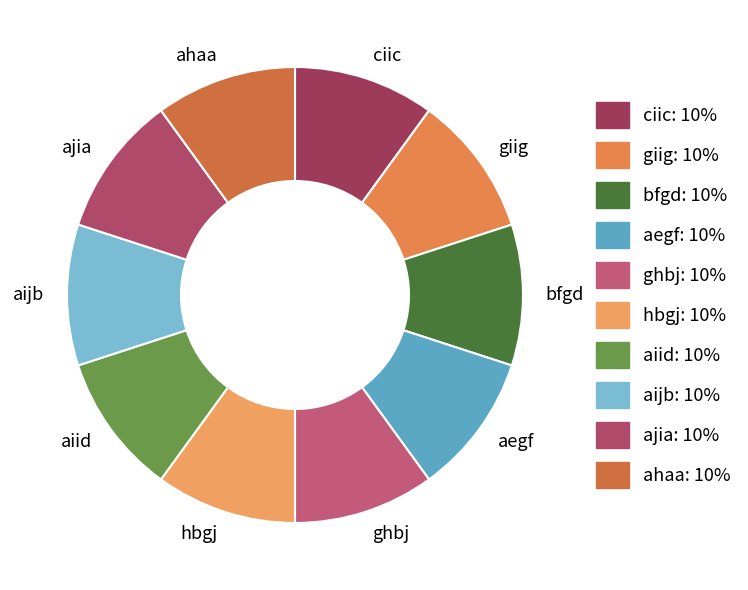

Does ahaa represent more than half of the total?

No